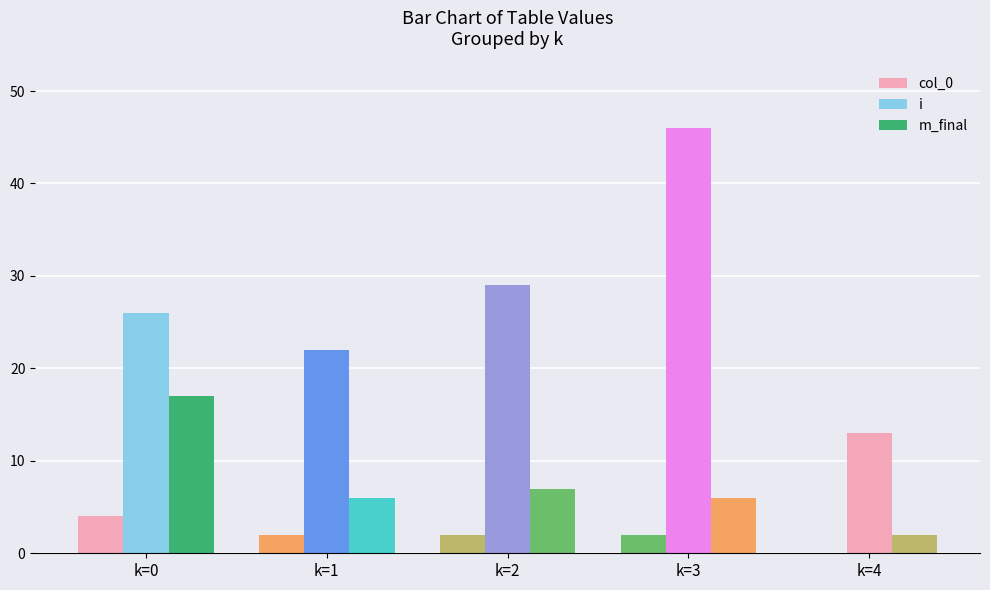

What is the value of the m_final bar at the 4th from the left?

6